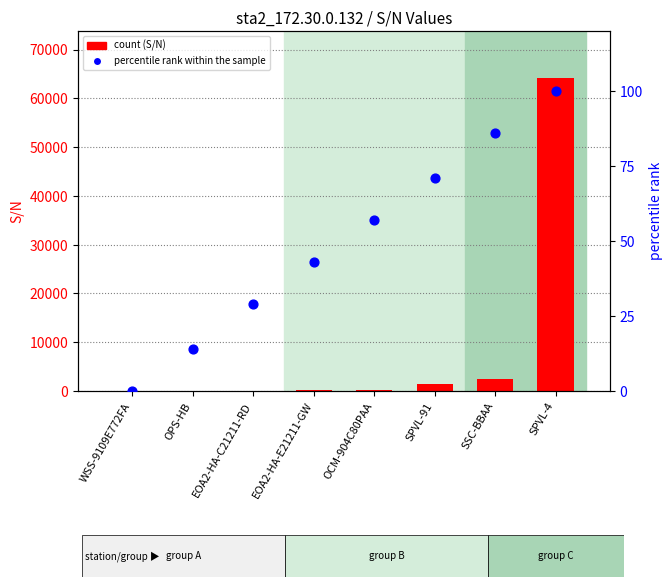

Which series has the largest total across all categories?

S/N count